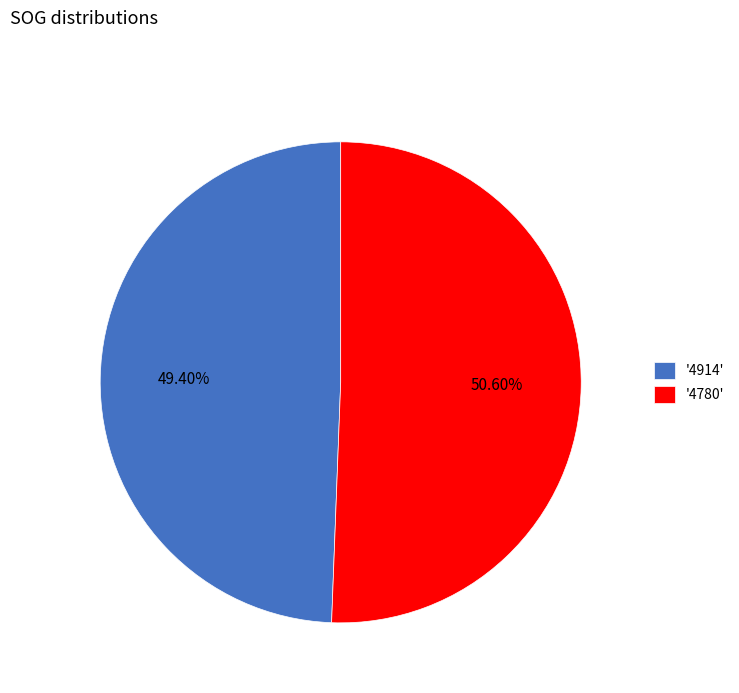

Between '4914' and '4780', which is larger?

'4780'